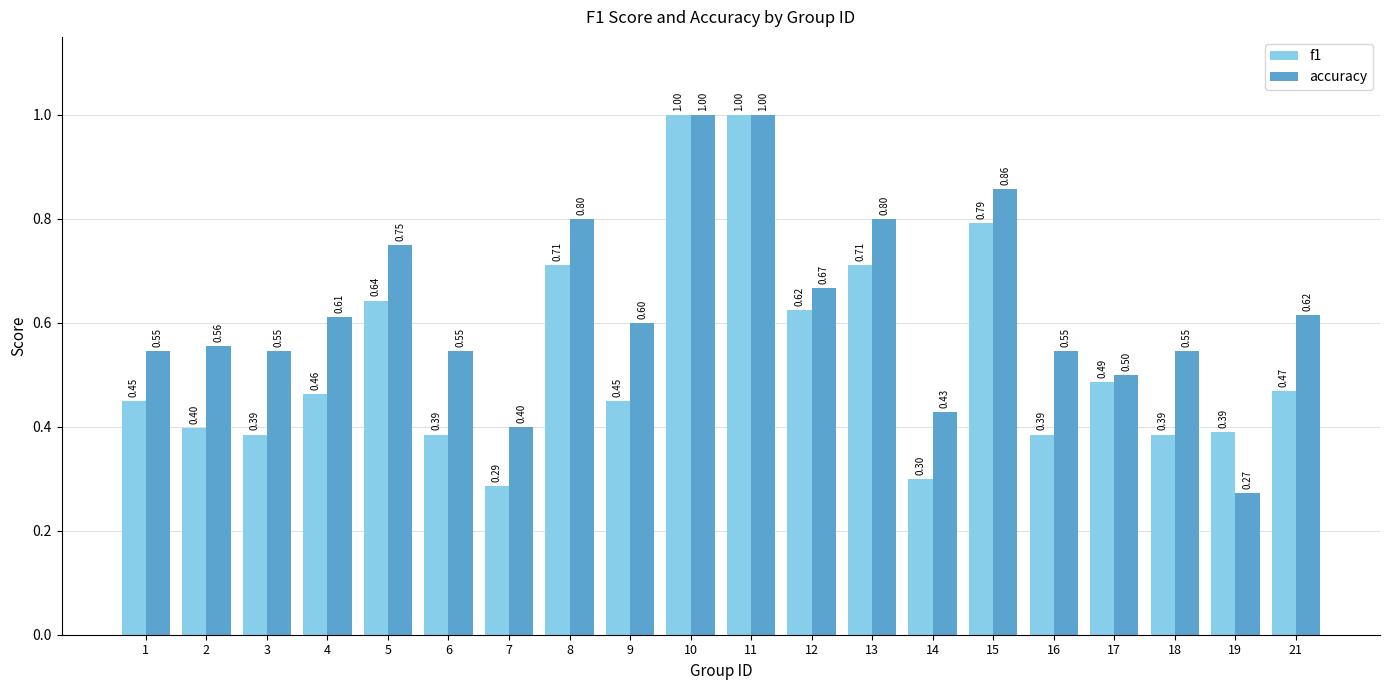

List the series in order of their overall mean, highest first.

accuracy, f1